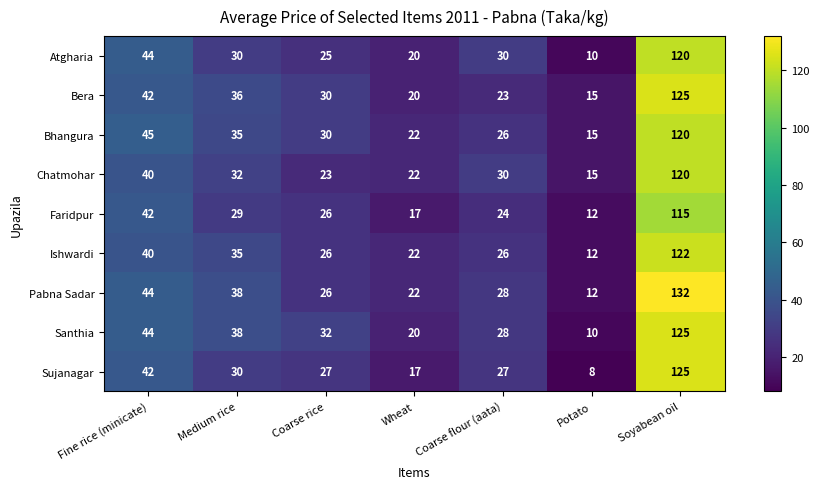

True or false: Faridpur has a value of 115 at Soyabean oil.

True